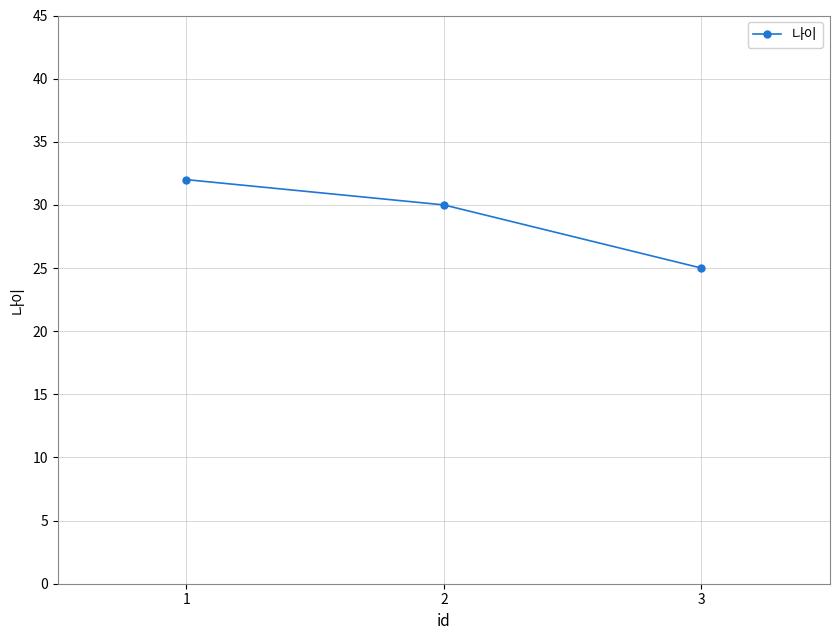

How many lines are shown in the chart?

1